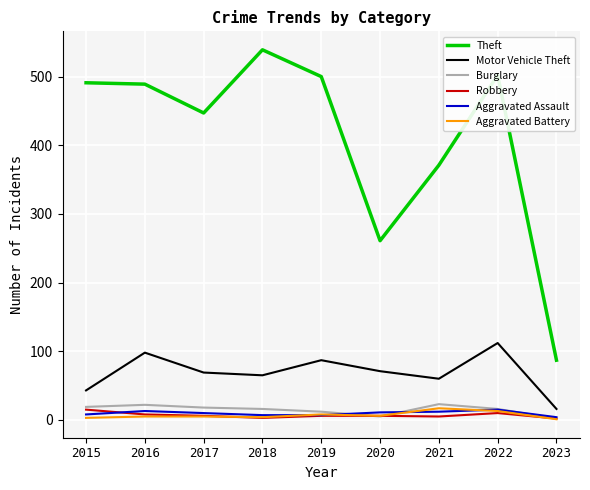

What is the spread (max minus min) of values at 2021?

366